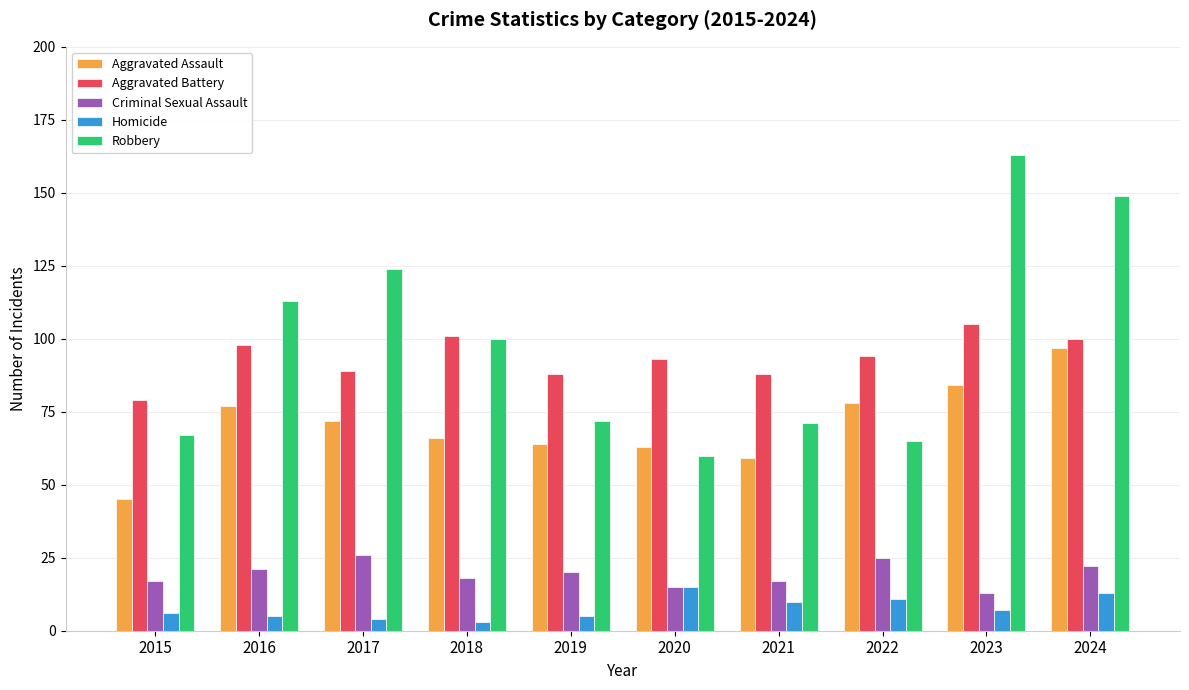

Which series has the largest range (max minus min)?

Robbery